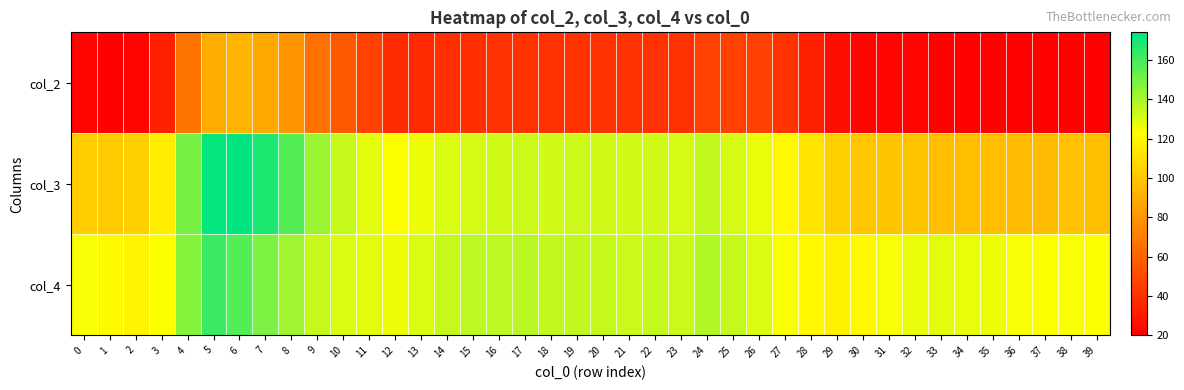

At 16, list the series in order from smallest to largest.

col_2, col_3, col_4